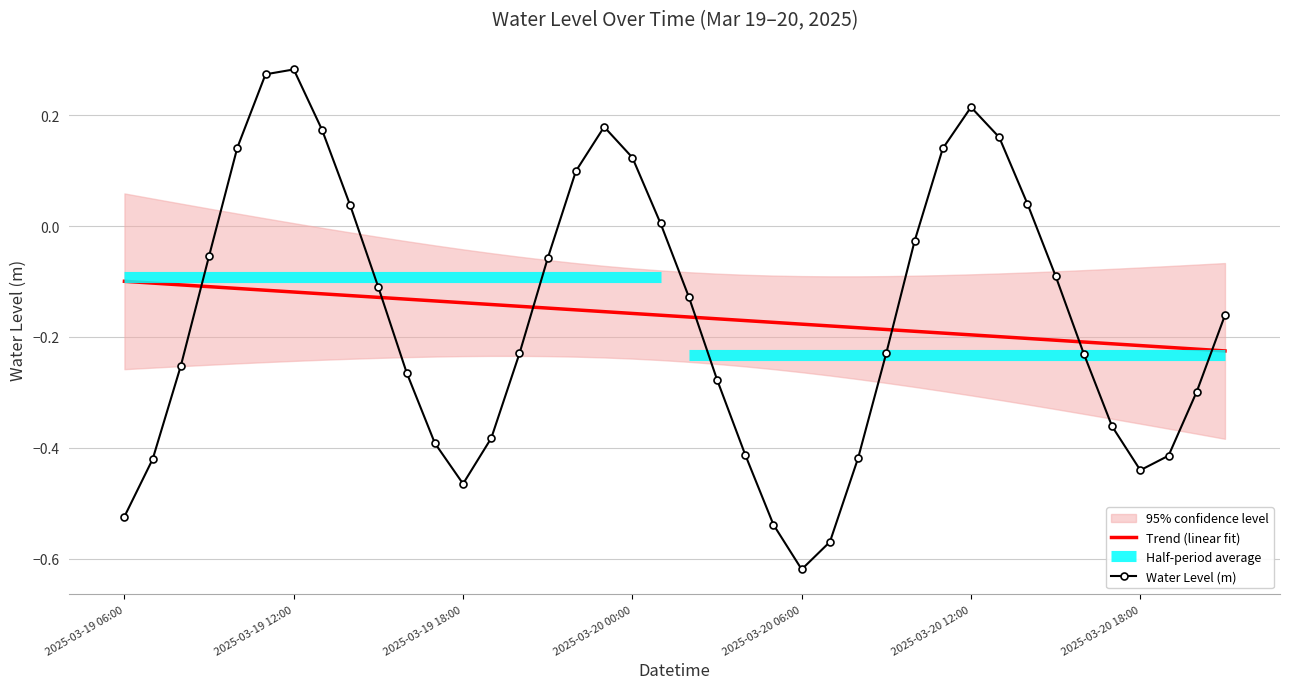

Is it true that Trend (linear fit) equals -0.3 at 35?

False